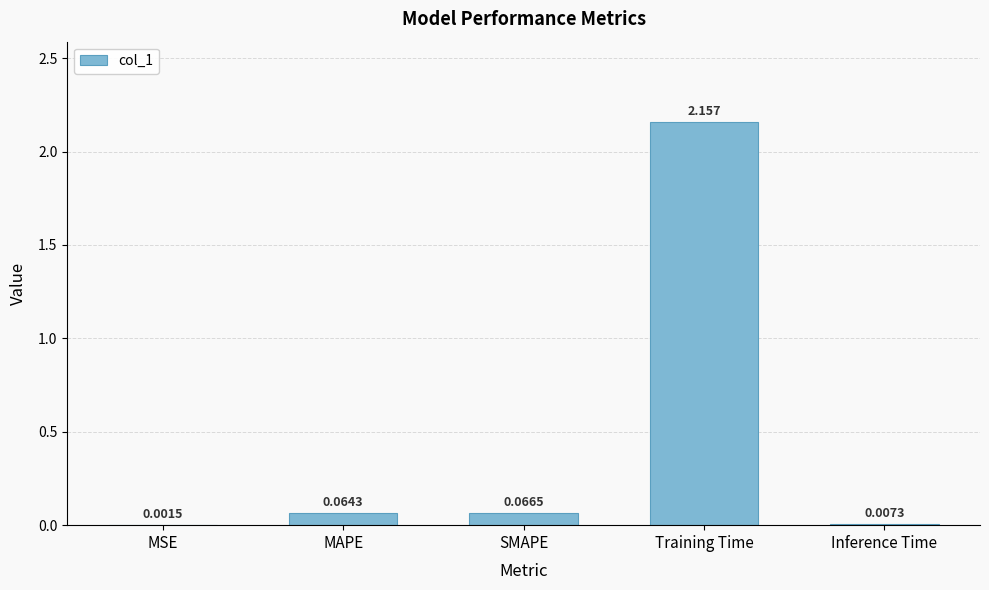

Which has a higher value, SMAPE or Inference Time?

SMAPE